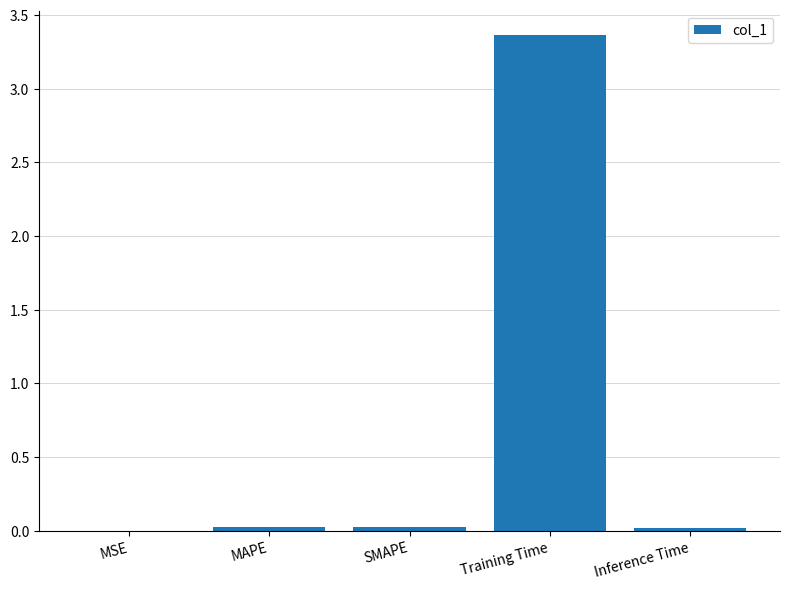

The chart shows a value of 0.0 at Inference Time. True or false?

True